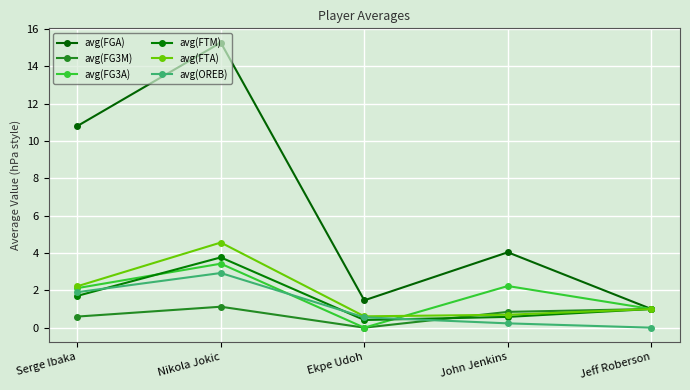

How many interior local valleys does the avg(FTA) series have?

1